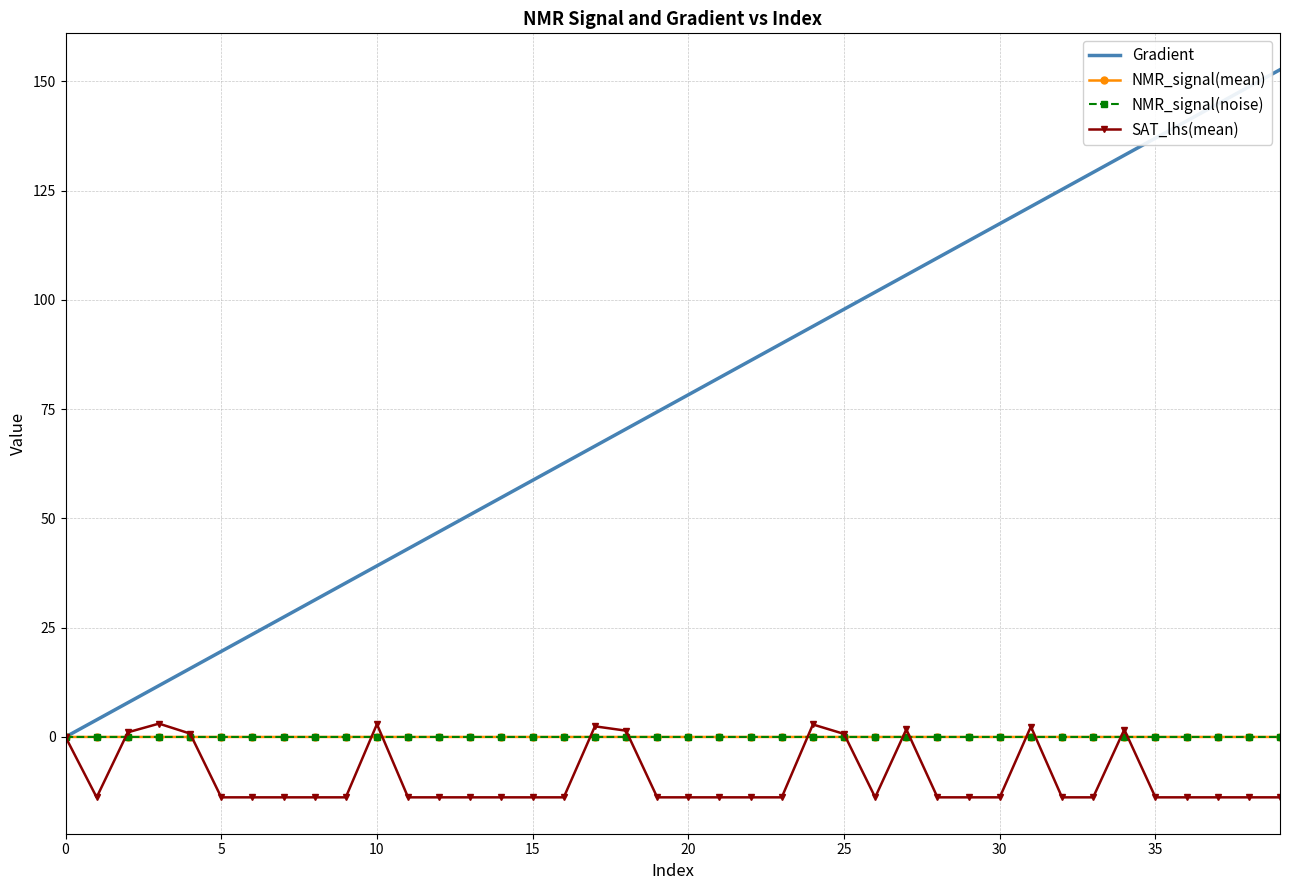

After their last crossing, which series has the higher values: SAT_lhs(mean) or NMR_signal(mean)?

NMR_signal(mean)